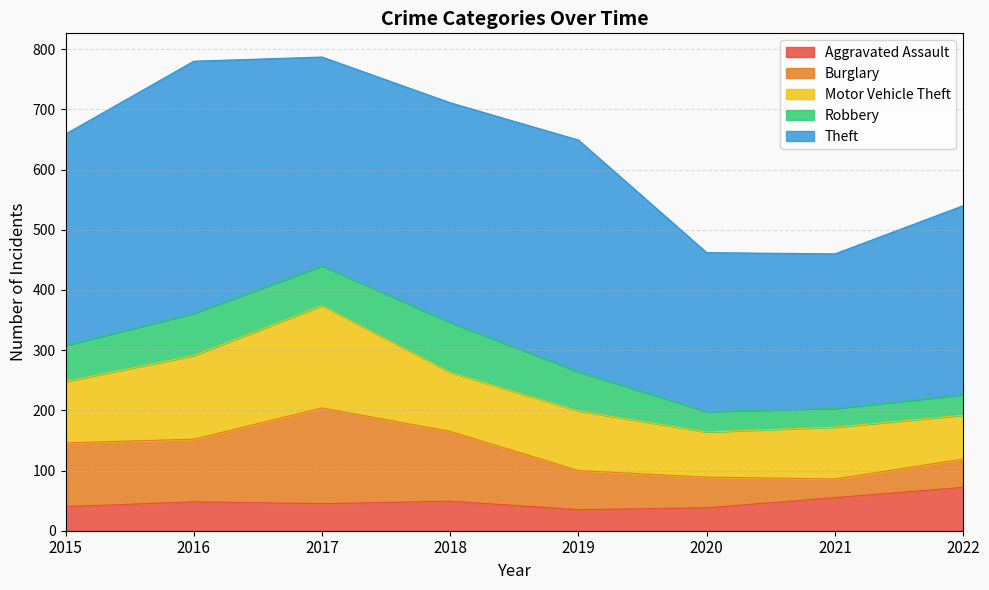

What is the difference between the second highest and minimum values in the Aggravated Assault series?

20